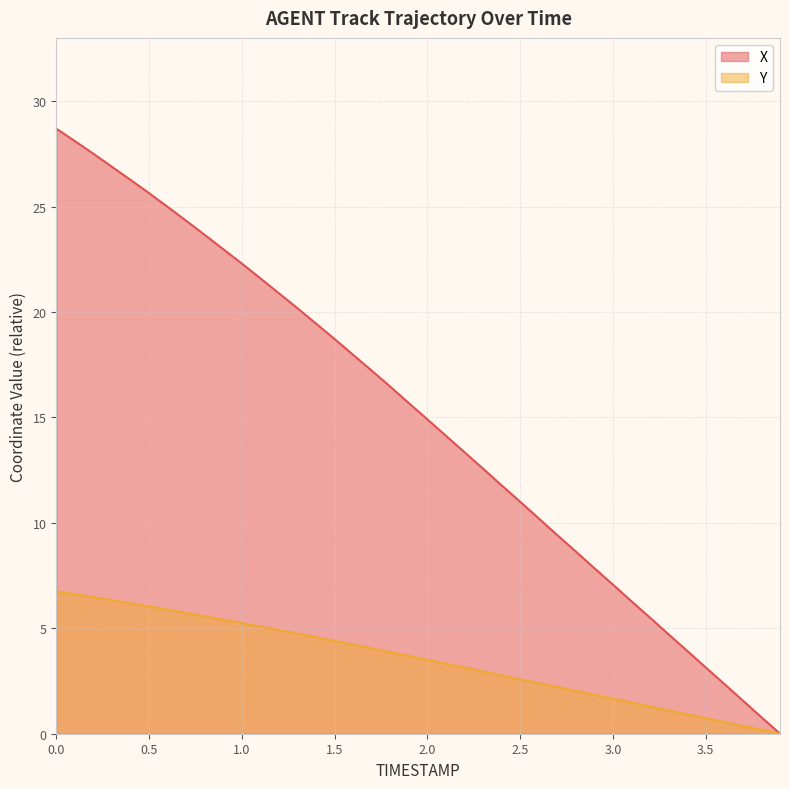

What position from the left is 0.0?

1